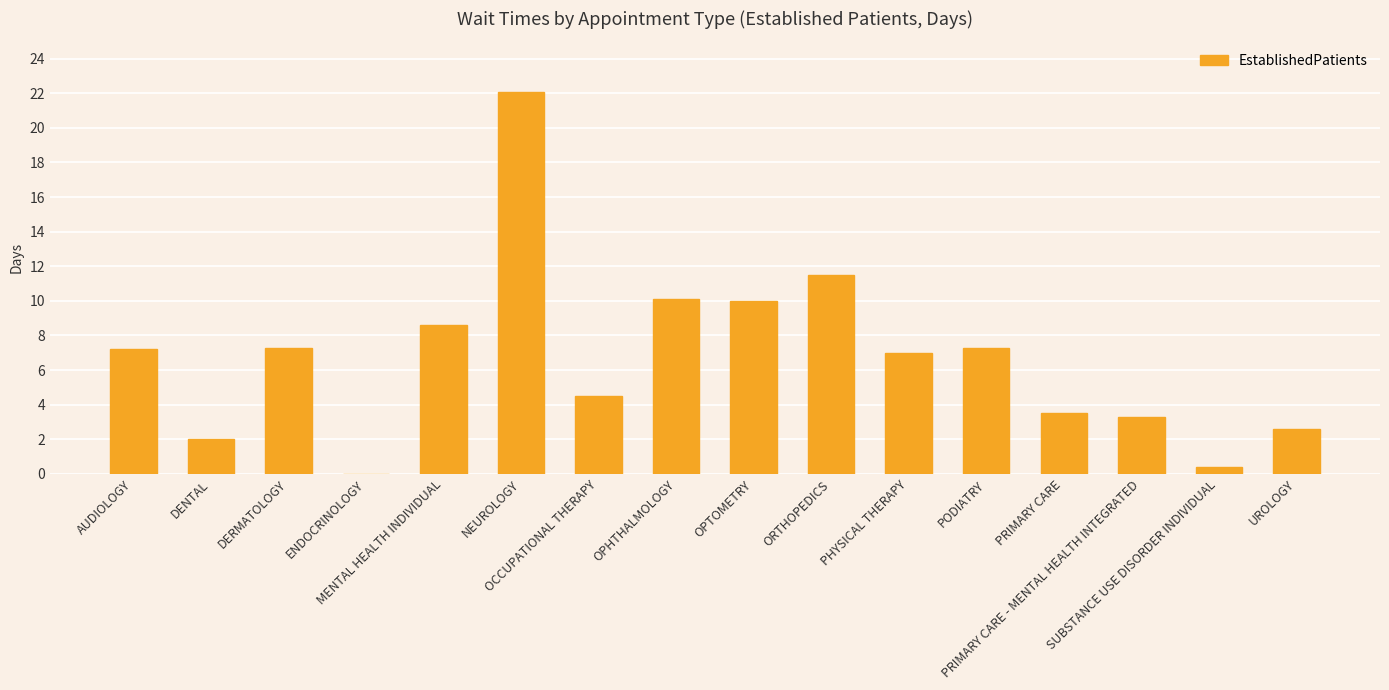

How many data points does each series have?

16